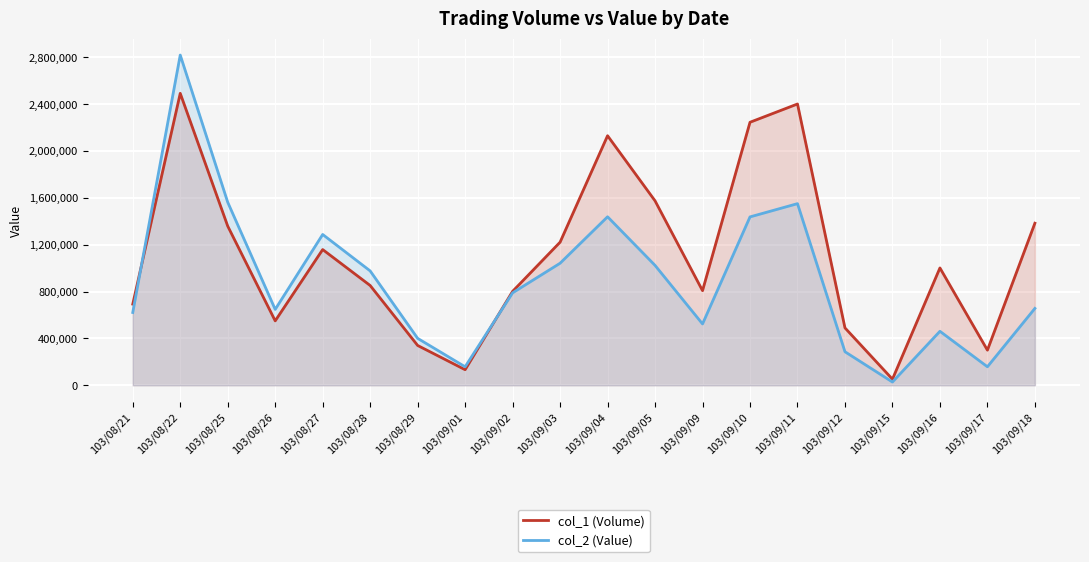

Is the value of col_1 (Volume) at 103/09/10 greater than the value of col_2 (Value) at 103/08/21?

Yes